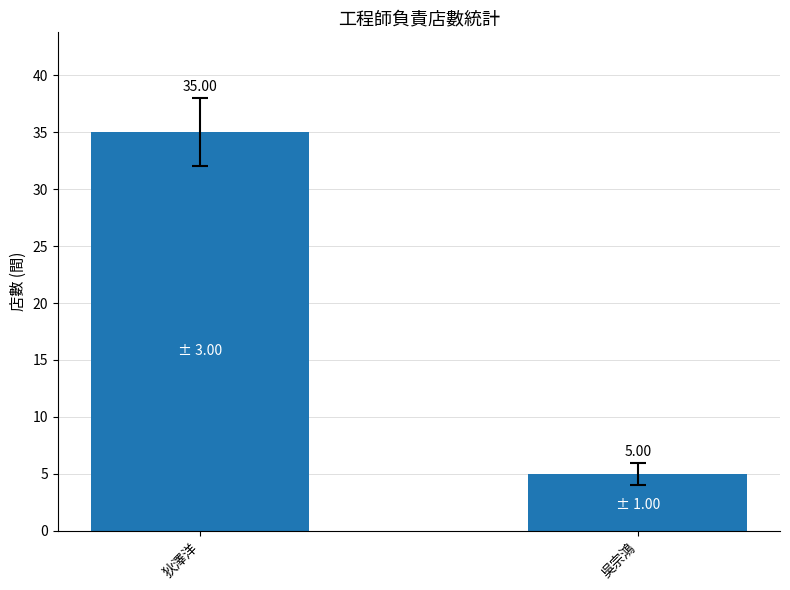

What is the sum of the values at 吳宗鴻 and 狄澤洋?

40